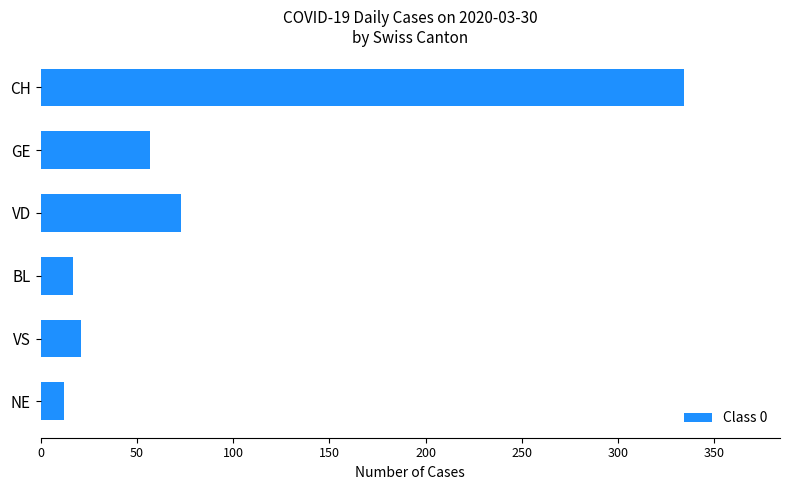

Approximately how many times larger is the value at CH compared to VS?

15.9